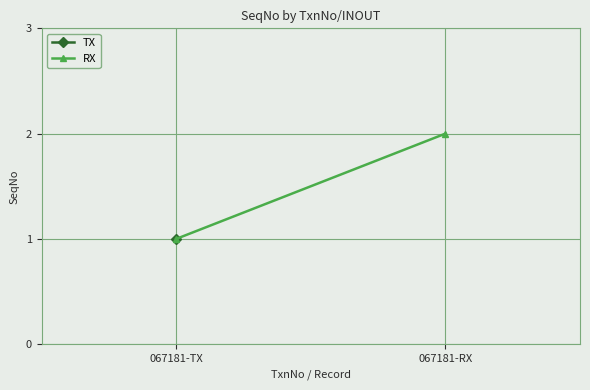

Approximately how many times larger is the value at 067181-TX compared to 067181-RX?

0.5